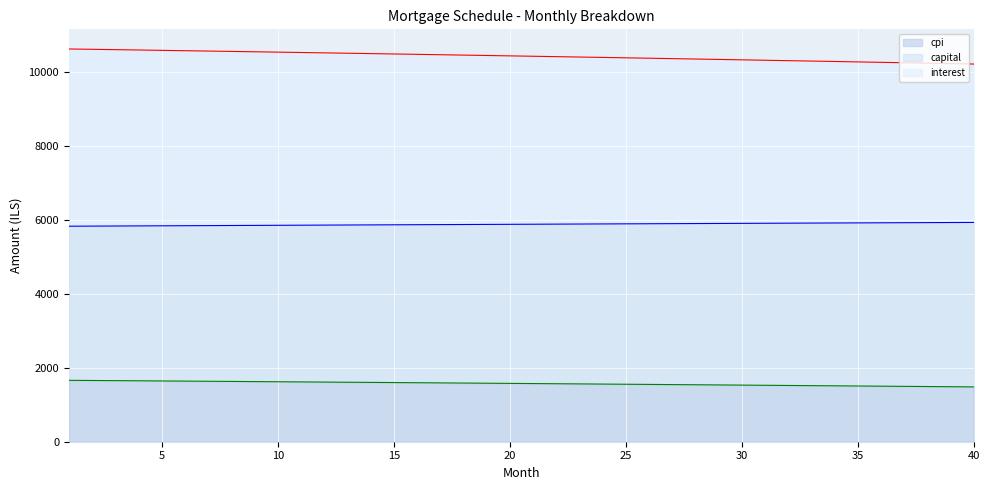

True or false: capital has a value of 10308.1 at 33.

True